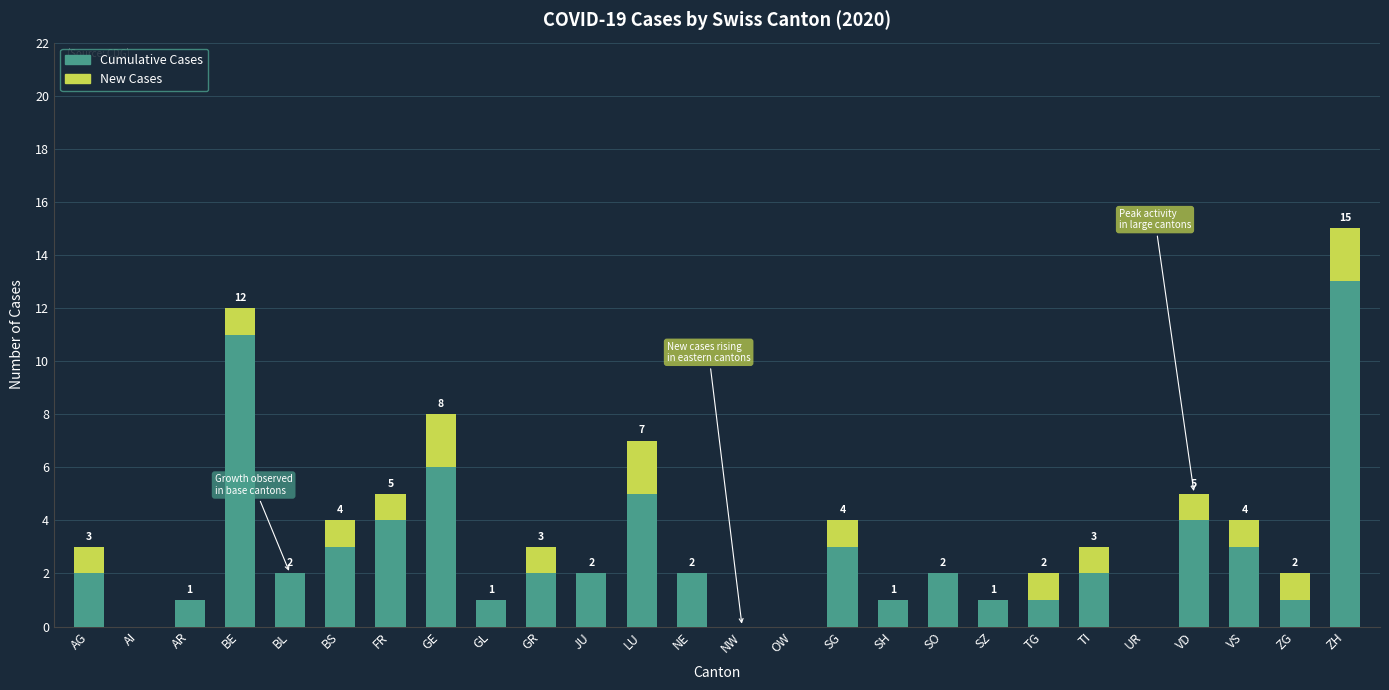

The Cumulative Cases series shows 8 at AI. True or false?

False